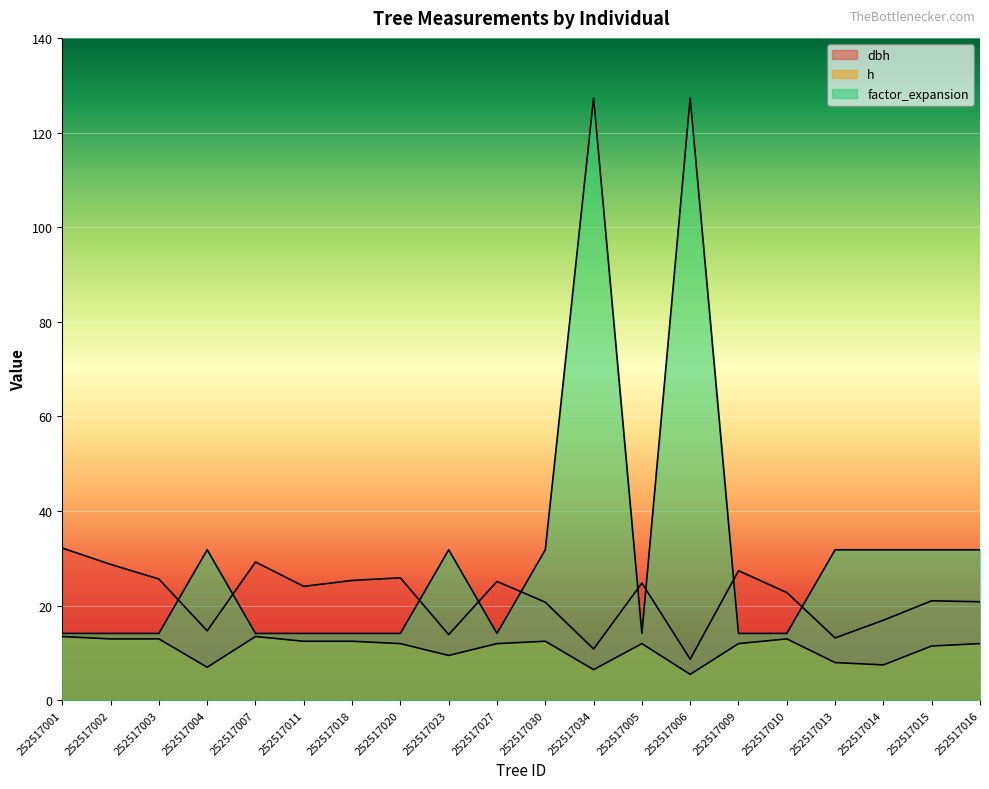

What value does the factor_expansion series have at 252517010?

14.2